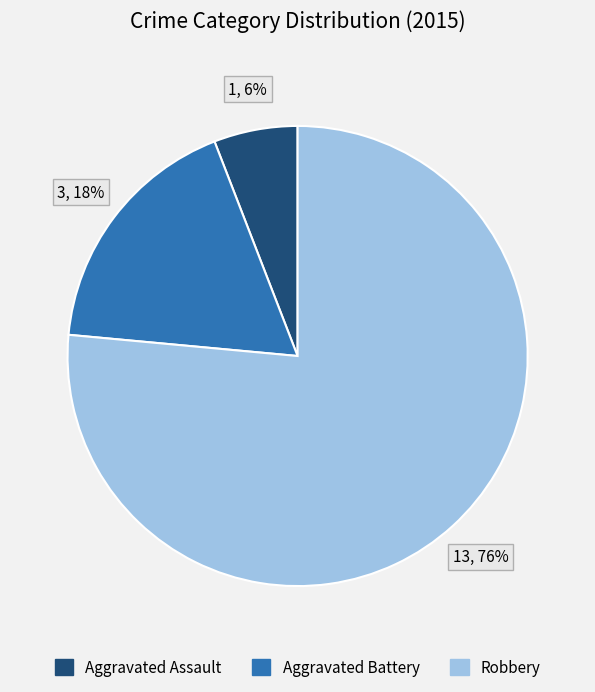

Which has a higher value, Aggravated Assault or Robbery?

Robbery